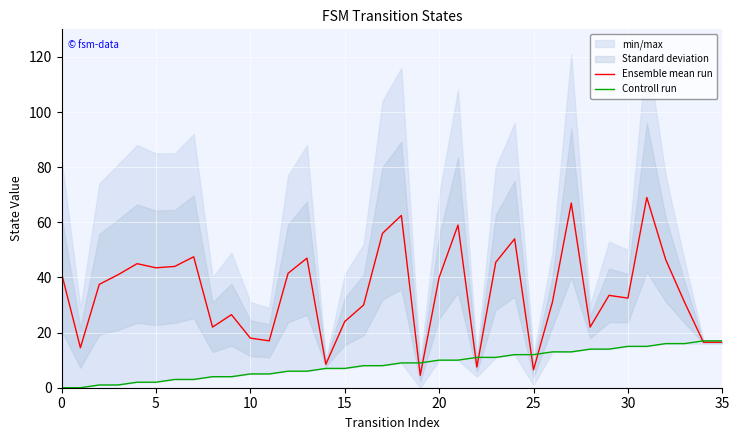

What is the maximum value for Ensemble mean run?

69.0